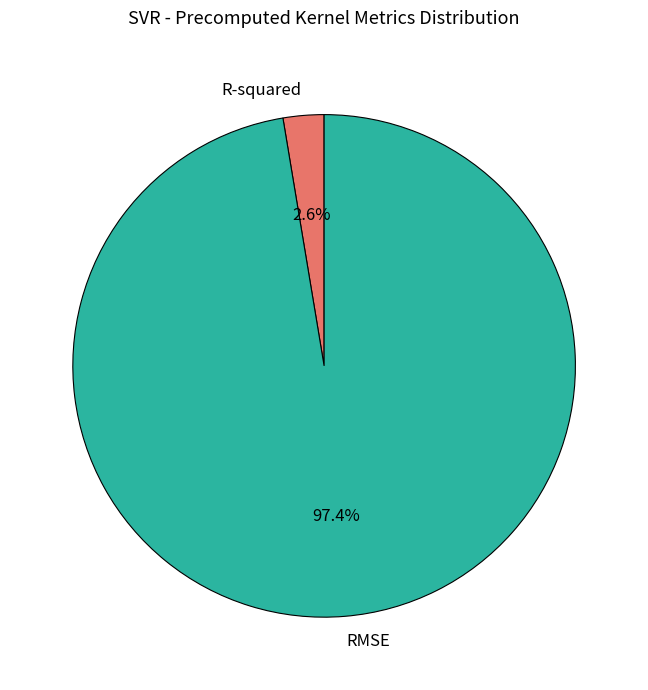

Which category has the biggest portion of the pie?

RMSE